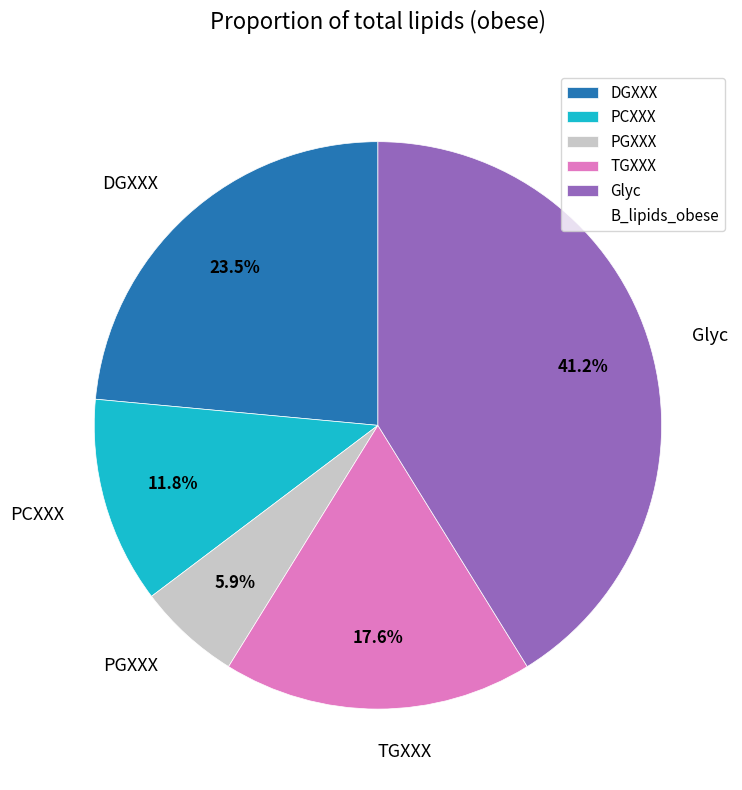

To the nearest percent, what is the average slice percentage?

20%